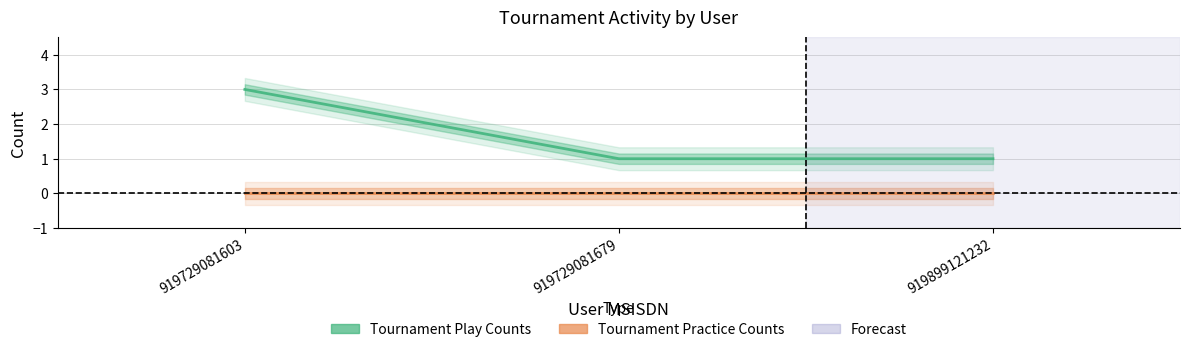

What is the average value?

2